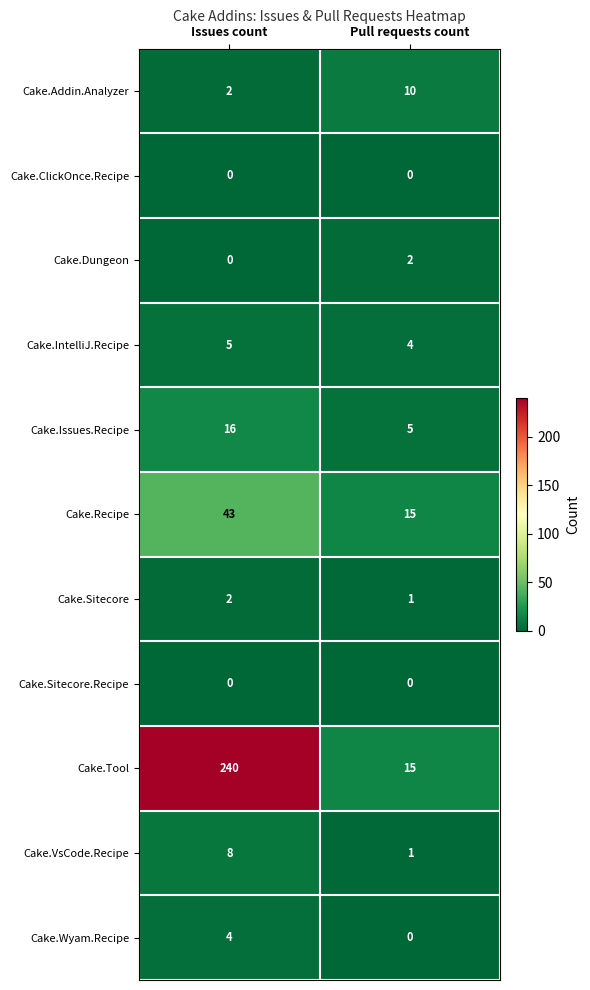

What is the average value of the Cake.Tool series?

128